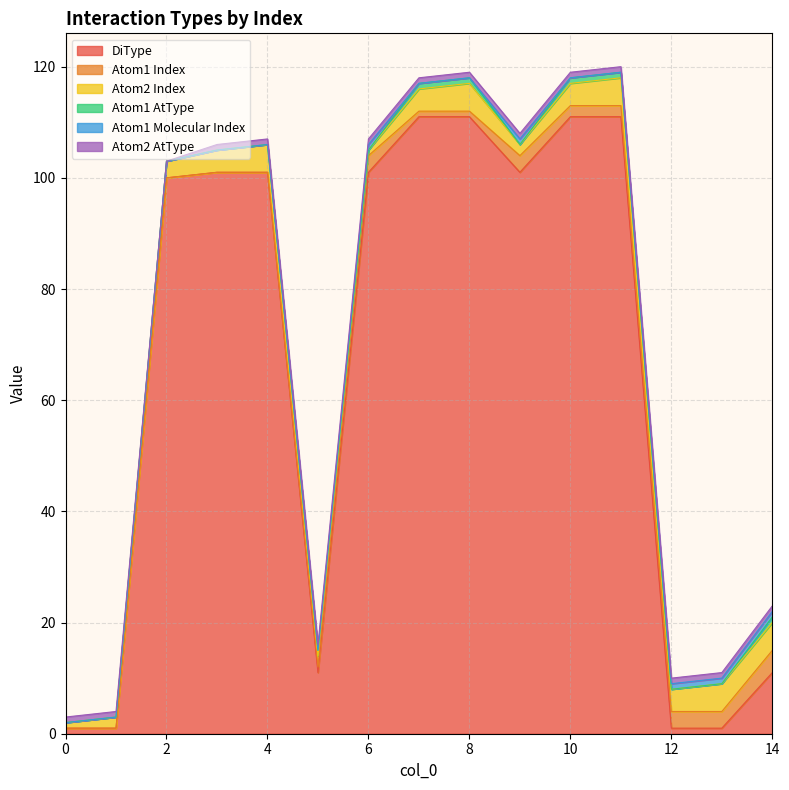

What is the difference between the DiType values at 13 and 8?

110